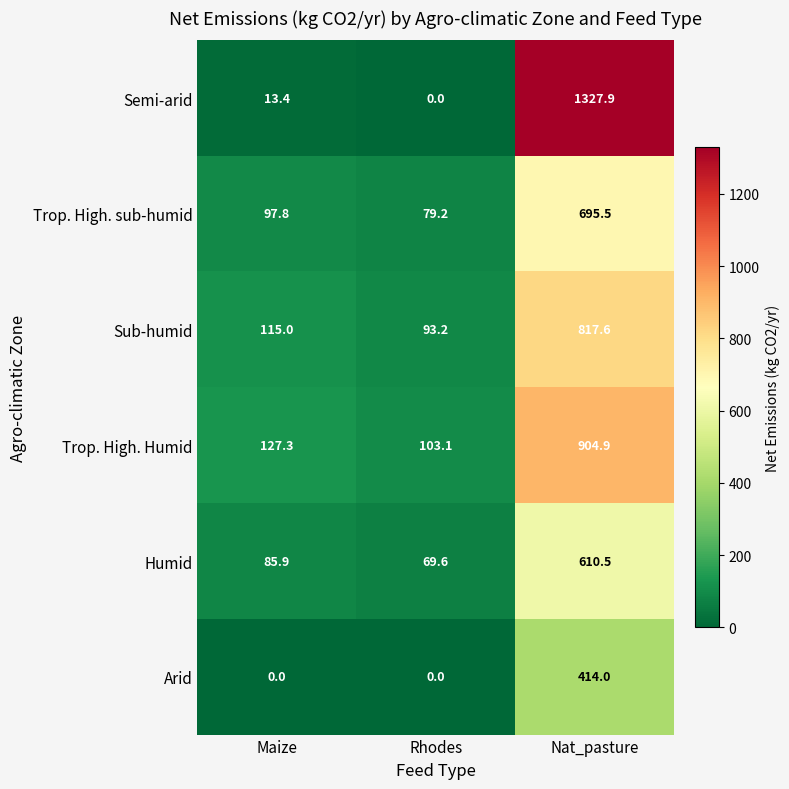

What is the difference between the highest and lowest values at Rhodes?

103.1